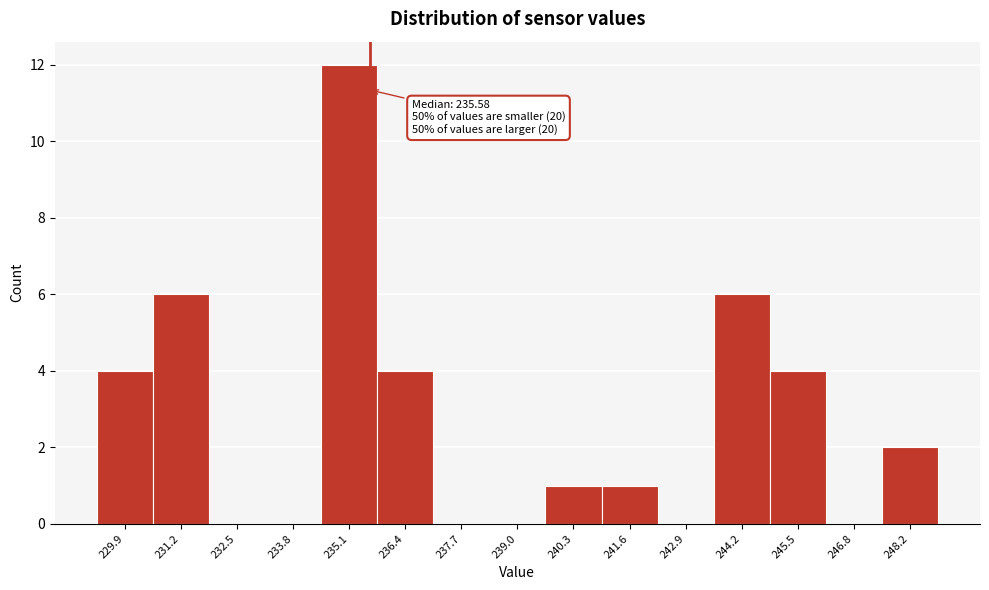

Over which range of the x-axis is the bar tallest?

234.4 to 235.8